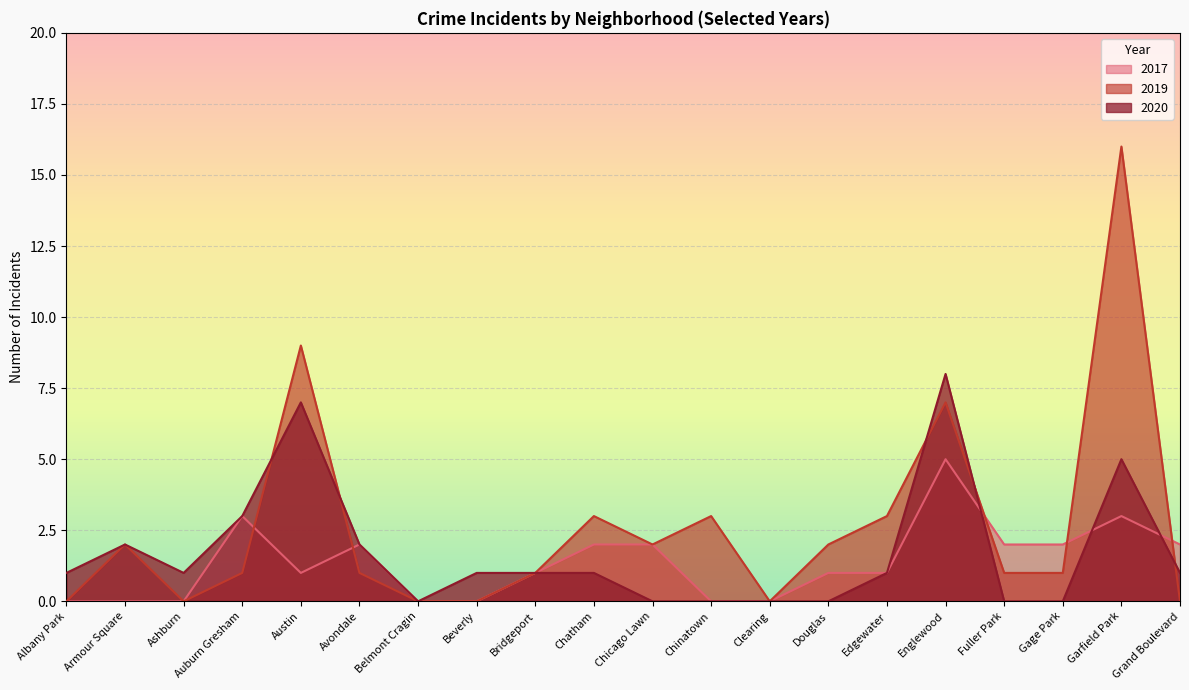

How many lines are shown in the chart?

3